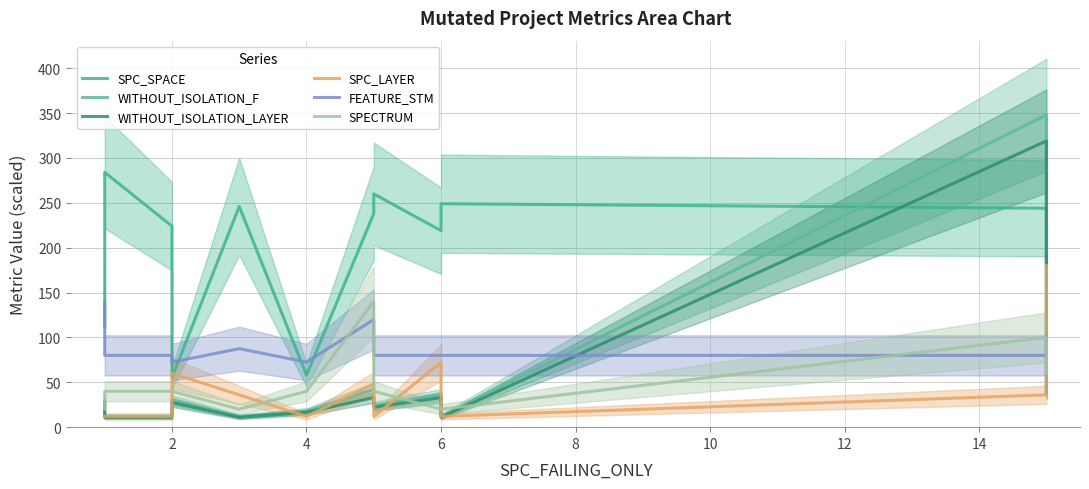

Count the number of categories in the chart.

12